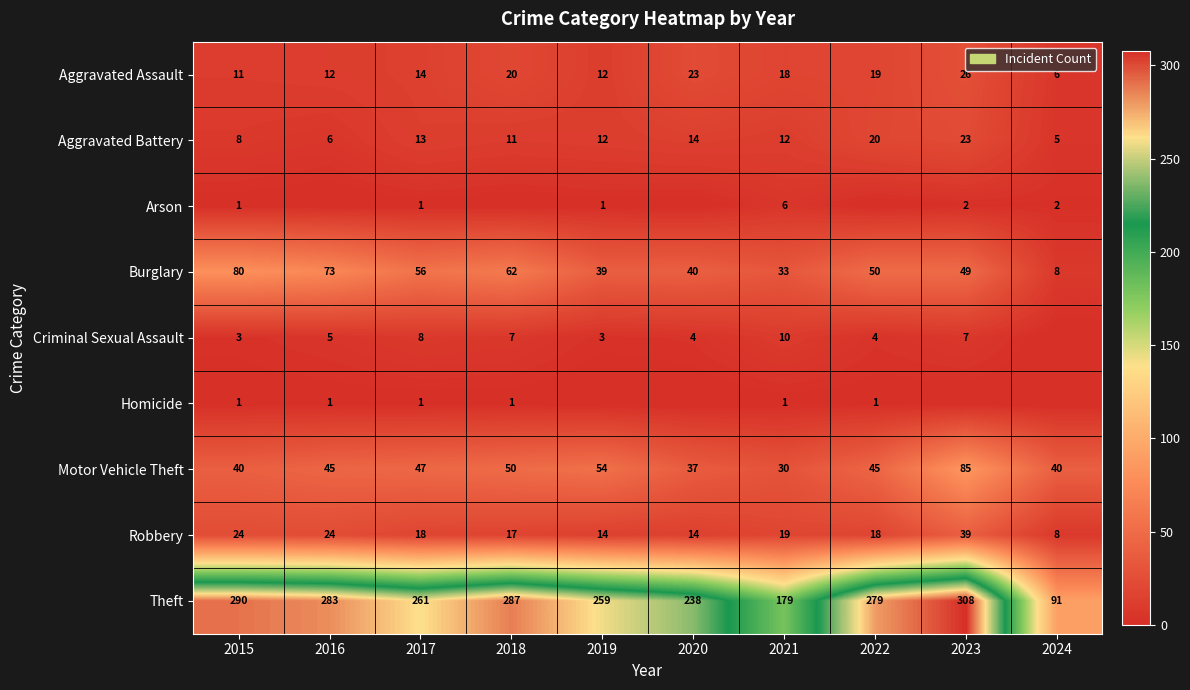

Which has a higher value, 2016 or 2020?

2020